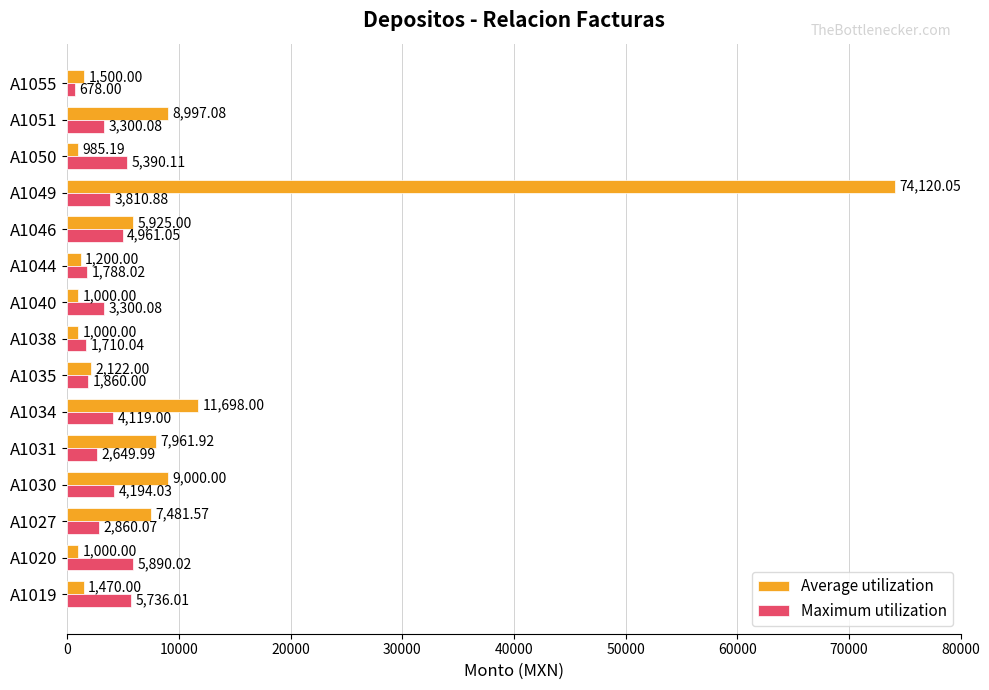

At which category is the sum across all series the highest?

A1049